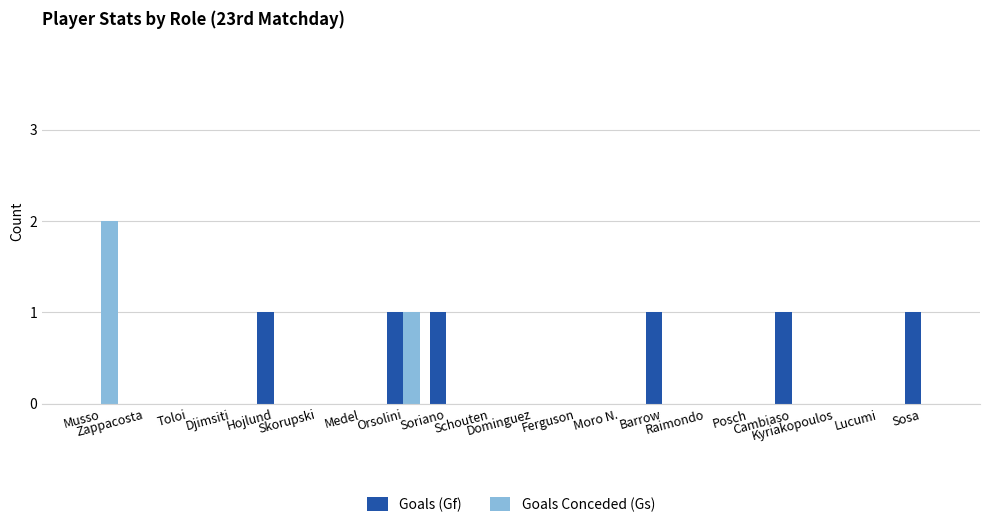

What is the sum of all Goals Conceded (Gs) values?

3